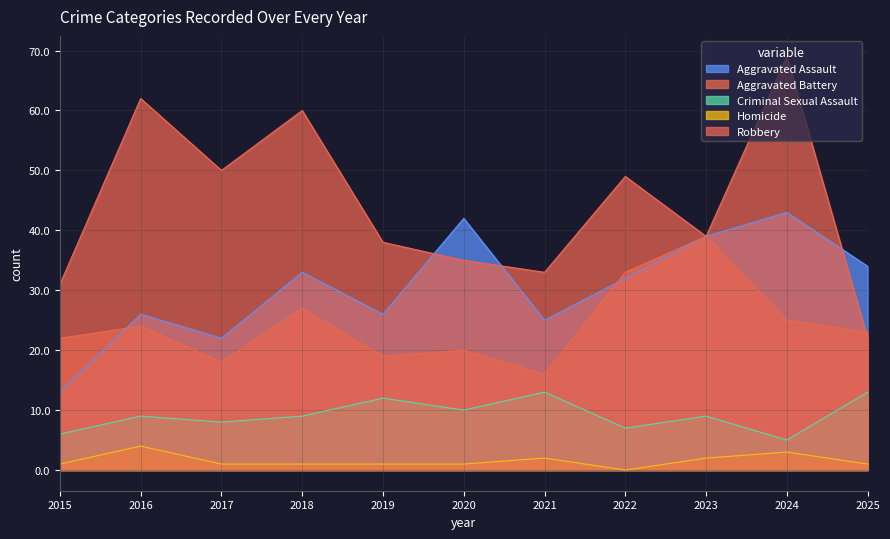

What is the sum of the Robbery values at 2020 and 2015?

66